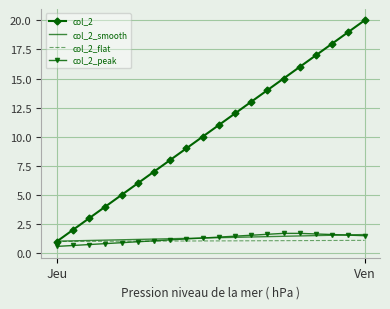

What is the minimum value for col_2_smooth?

1.0